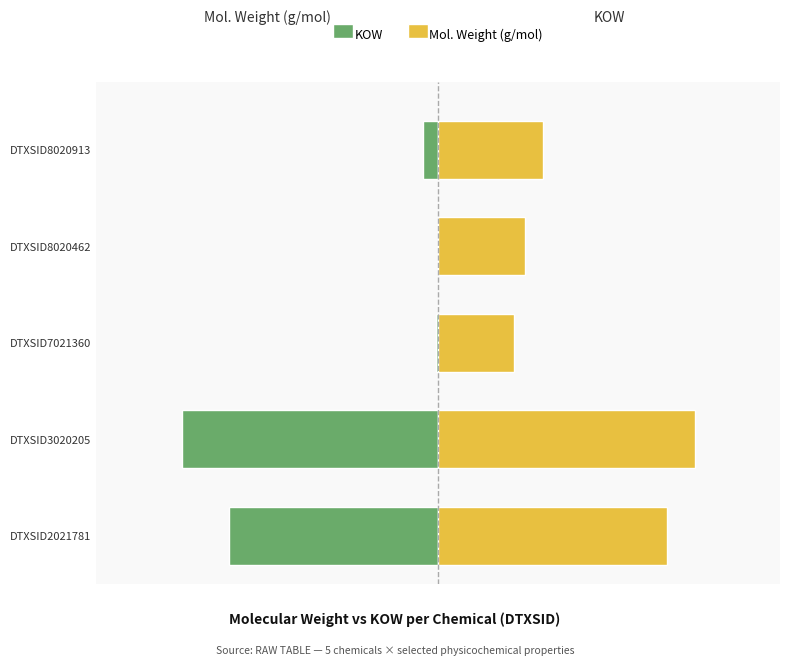

Is it true that KOW equals -1.8 at DTXSID3020205?

False